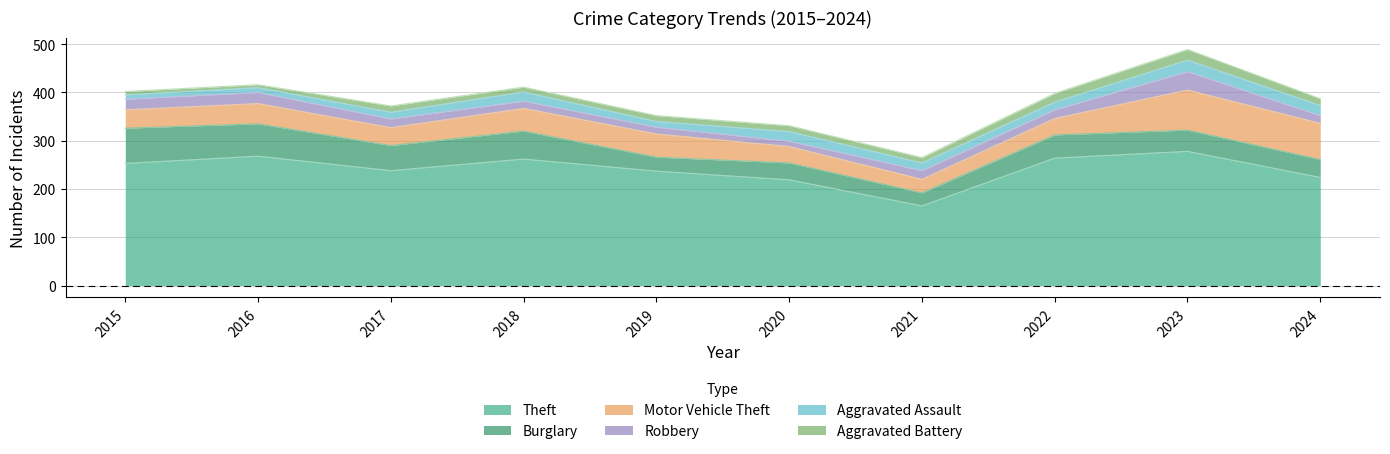

At 2020, list the series in order from smallest to largest.

Robbery, Aggravated Battery, Aggravated Assault, Motor Vehicle Theft, Burglary, Theft